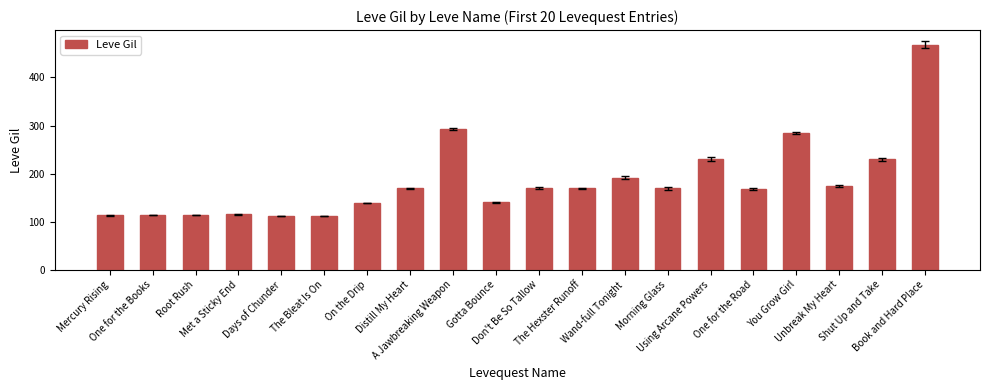

The chart shows a value of 140 at Gotta Bounce. True or false?

True